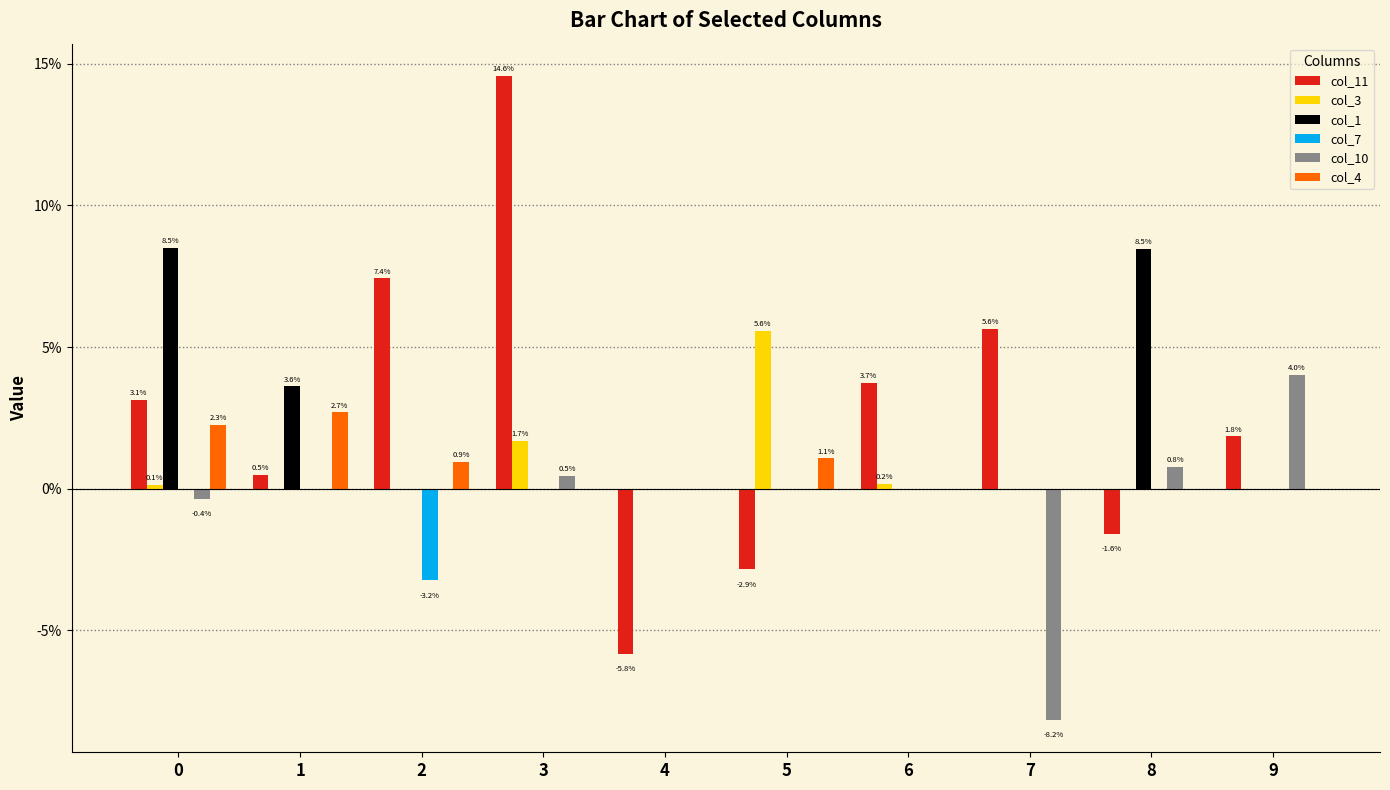

Reading right to left, extract all data points from this chart.

col_11: 9=0.0	8=-0.0	7=0.1	6=0.0	5=-0.0	4=-0.1	3=0.1	2=0.1	1=0.0	0=0.0
col_3: 9=0.0	8=0.0	7=0.0	6=0.0	5=0.1	4=0.0	3=0.0	2=0.0	1=0.0	0=0.0
col_1: 9=0.0	8=0.1	7=0.0	6=0.0	5=0.0	4=0.0	3=0.0	2=0.0	1=0.0	0=0.1
col_7: 9=0.0	8=0.0	7=0.0	6=0.0	5=0.0	4=0.0	3=0.0	2=-0.0	1=0.0	0=0.0
col_10: 9=0.0	8=0.0	7=-0.1	6=0.0	5=0.0	4=0.0	3=0.0	2=0.0	1=0.0	0=-0.0
col_4: 9=0.0	8=0.0	7=0.0	6=0.0	5=0.0	4=0.0	3=0.0	2=0.0	1=0.0	0=0.0